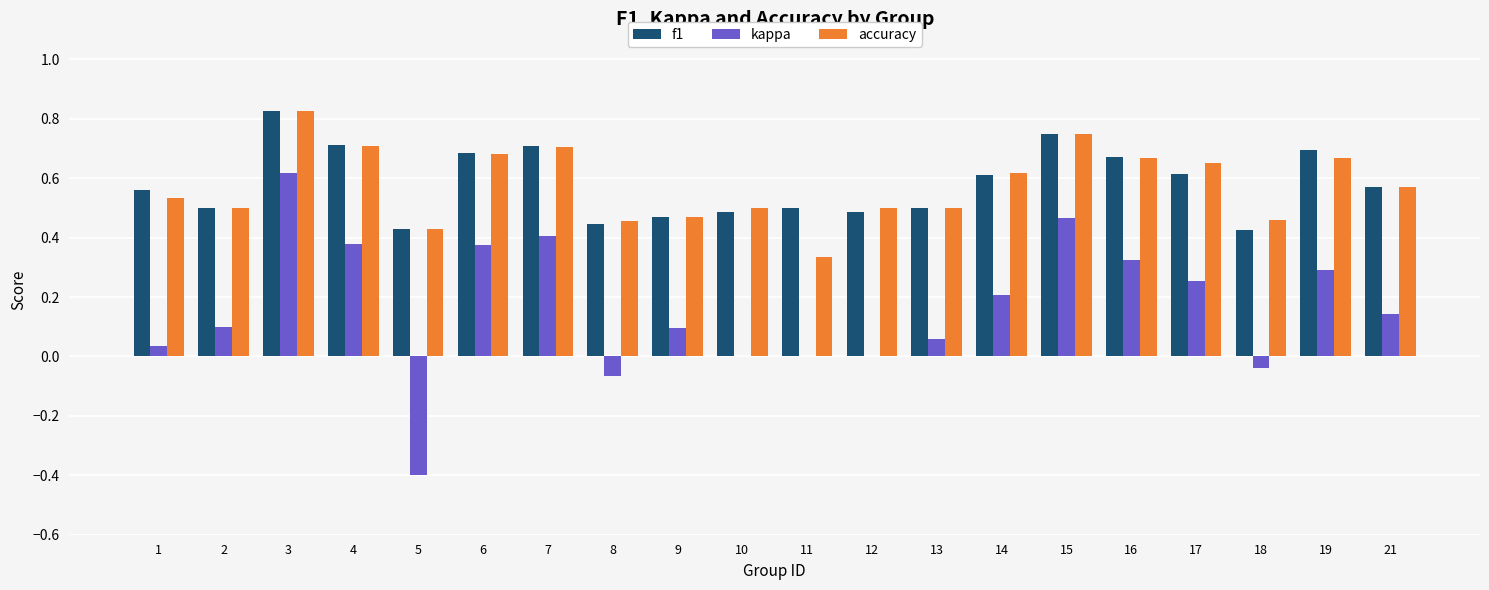

The value of f1 at 9 is 0.3. True or false?

False